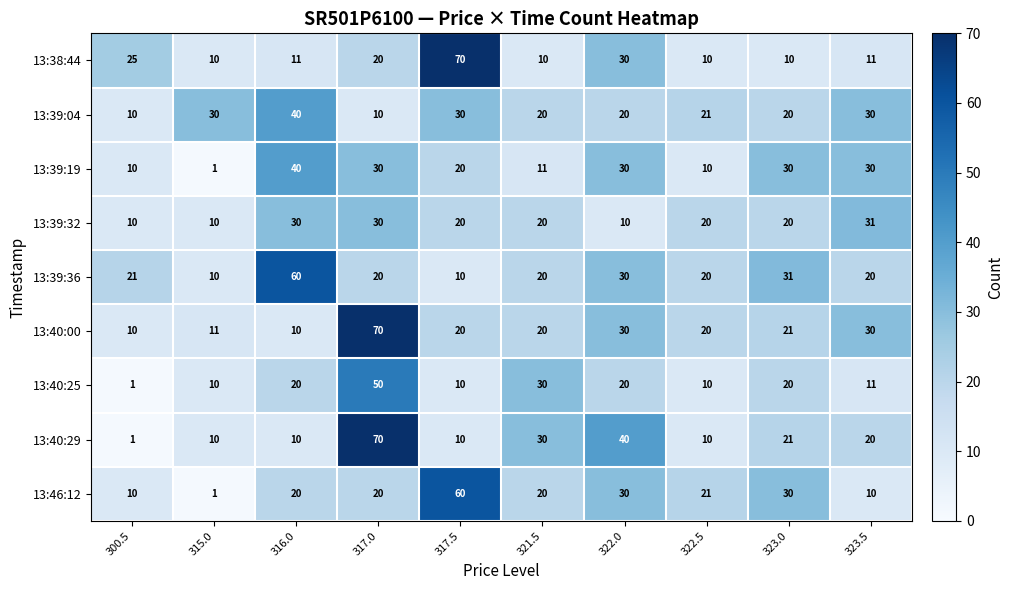

True or false: 13:39:32 has a value of 2 at 300.5.

False